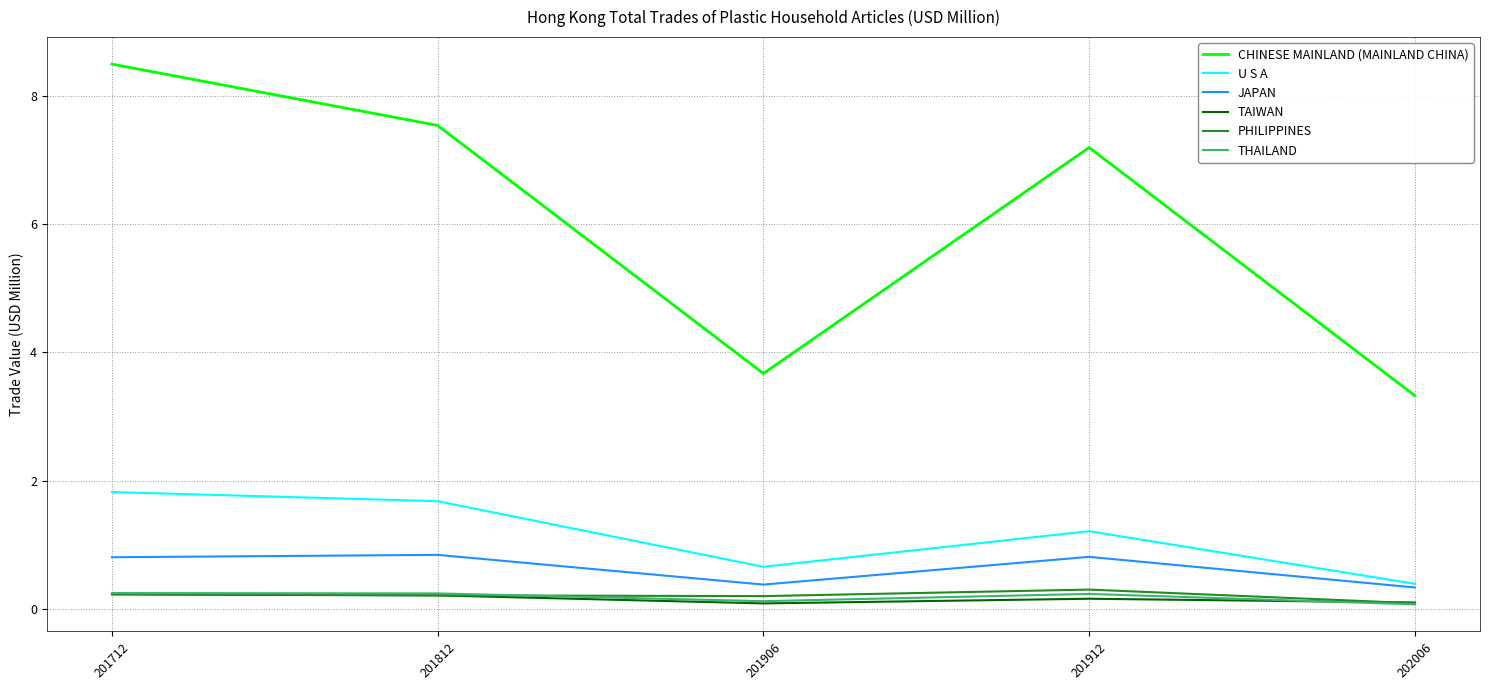

What is the average value of the TAIWAN series?

0.2